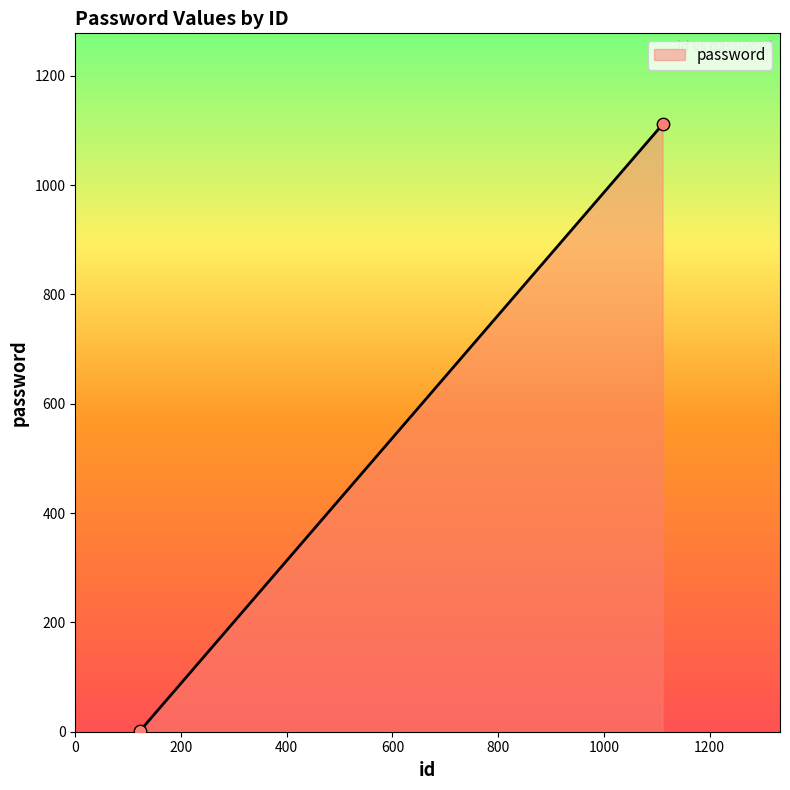

What is the average Y value?

556.6